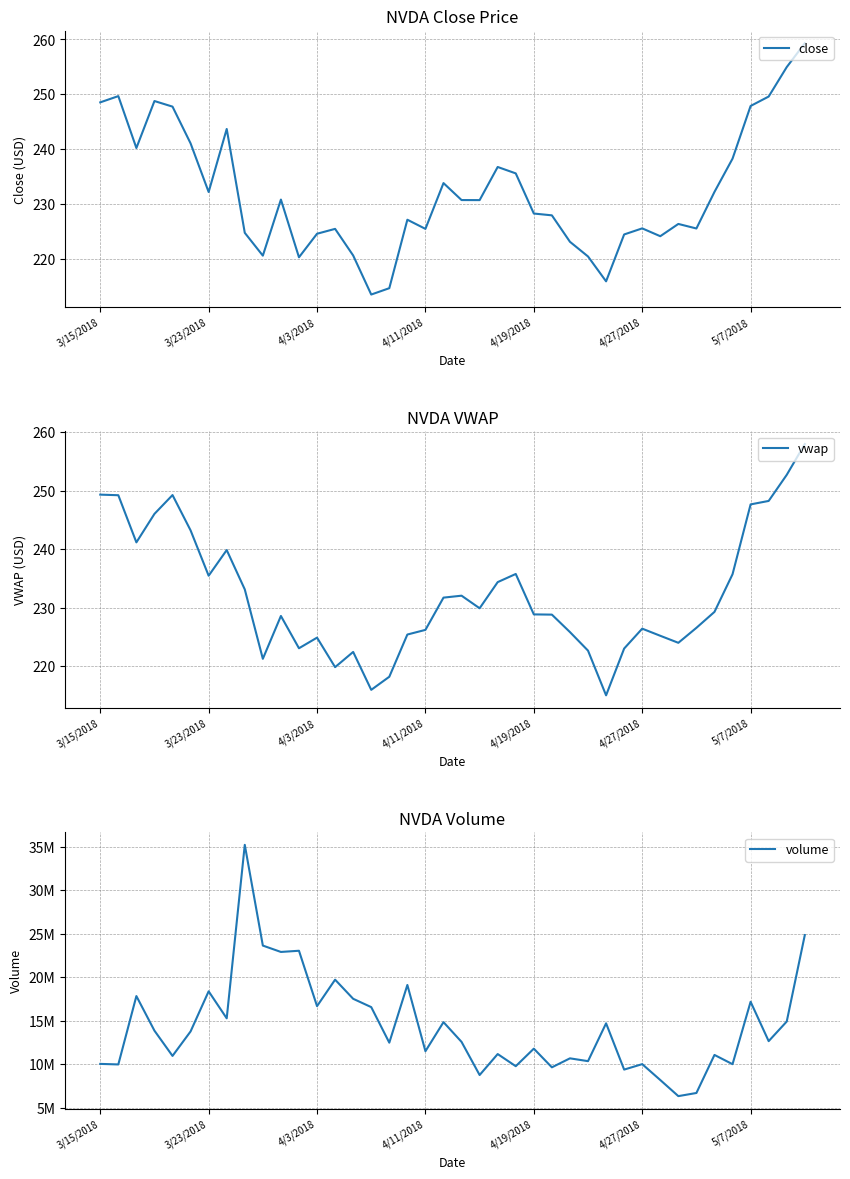

Is the value of vwap at 26 greater than the value of volume at 4/3/2018?

No